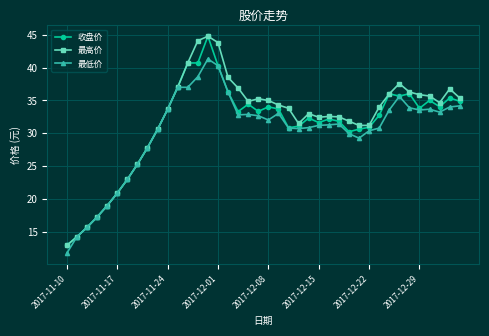

What is the maximum value shown in the chart?

44.8